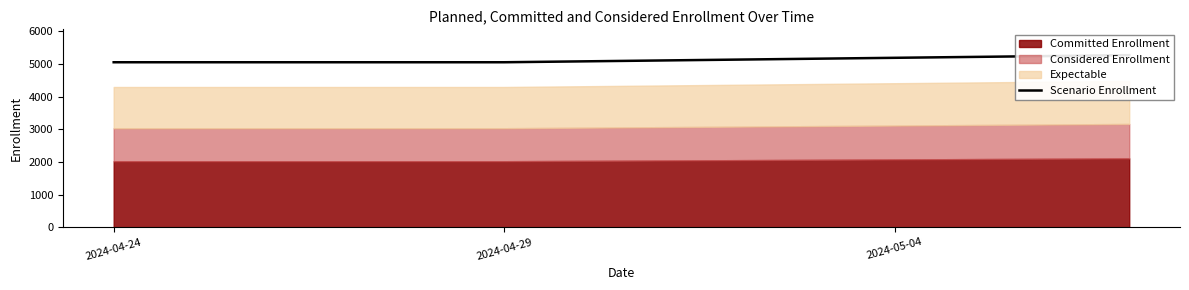

List the labels in order of value, largest first.

2024-05-04, 2024-04-24, 2024-04-29